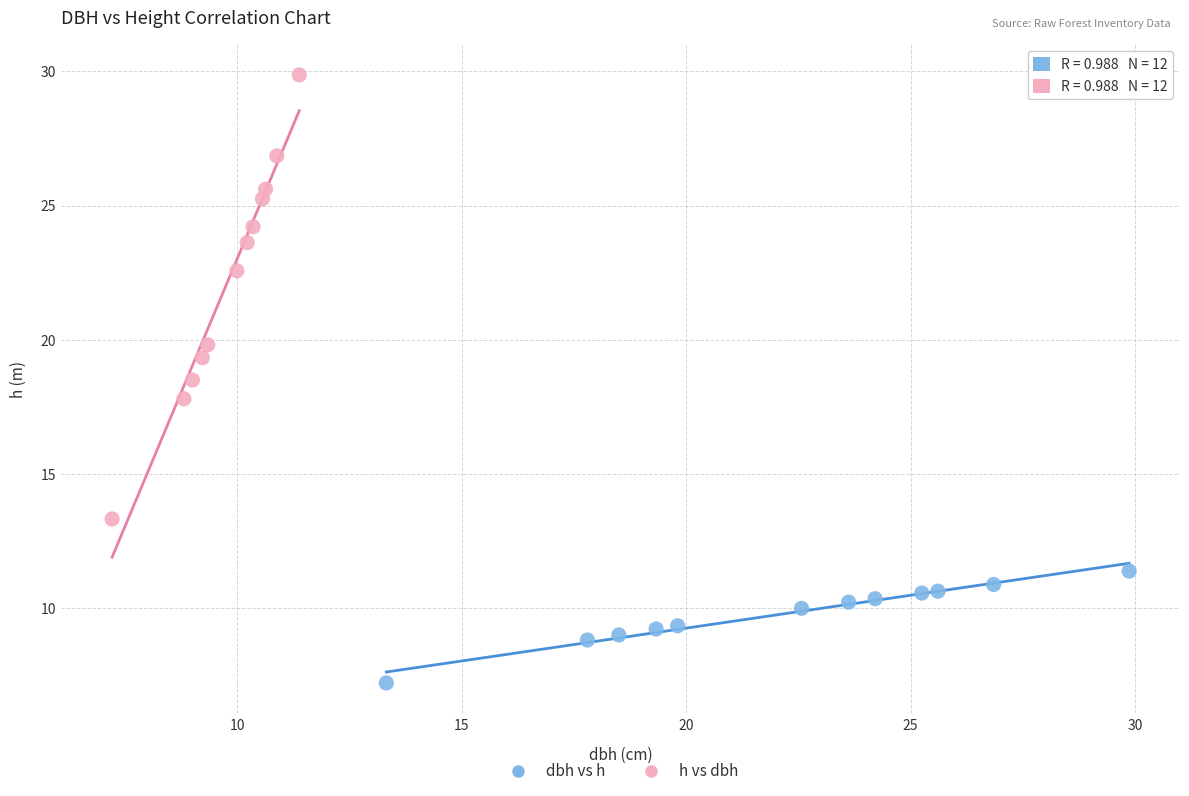

What are all the series names shown in the legend?

dbh vs h, h vs dbh